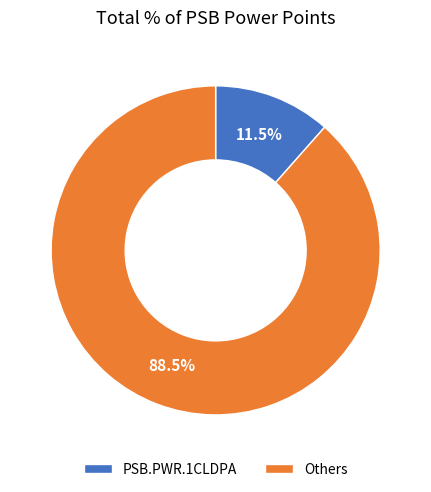

Approximately how many times larger is the value at Others compared to PSB.PWR.1CLDPA?

7.7